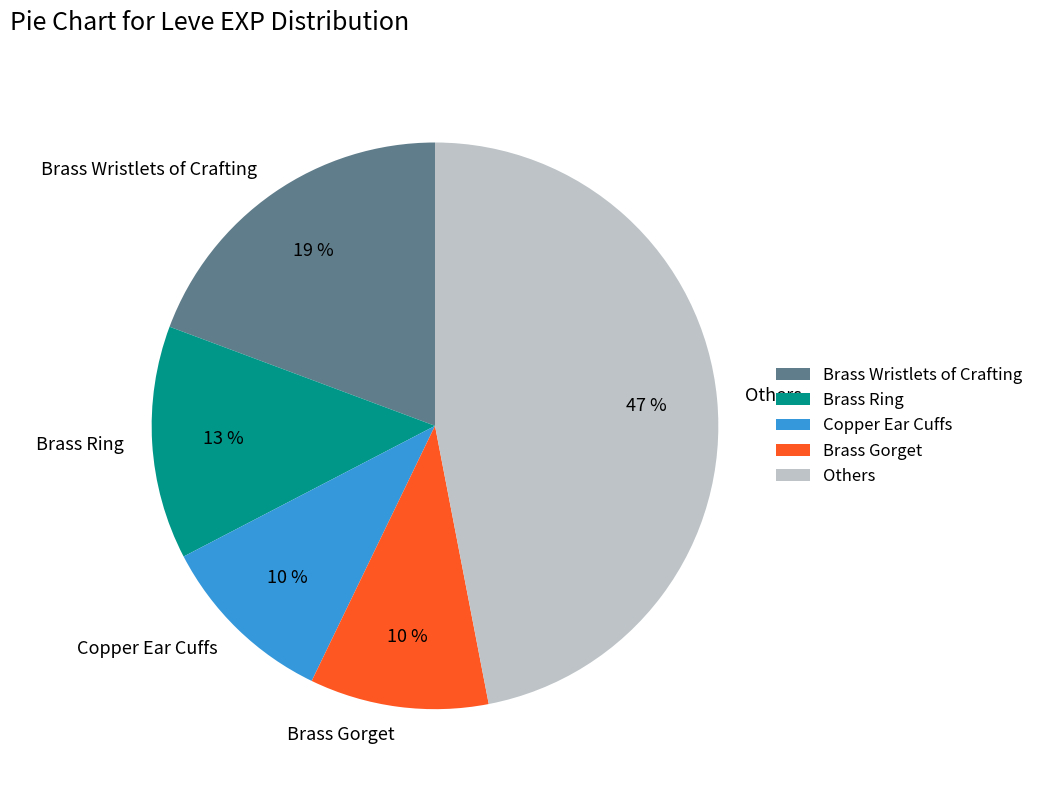

To the nearest percent, what is the average slice percentage?

20%